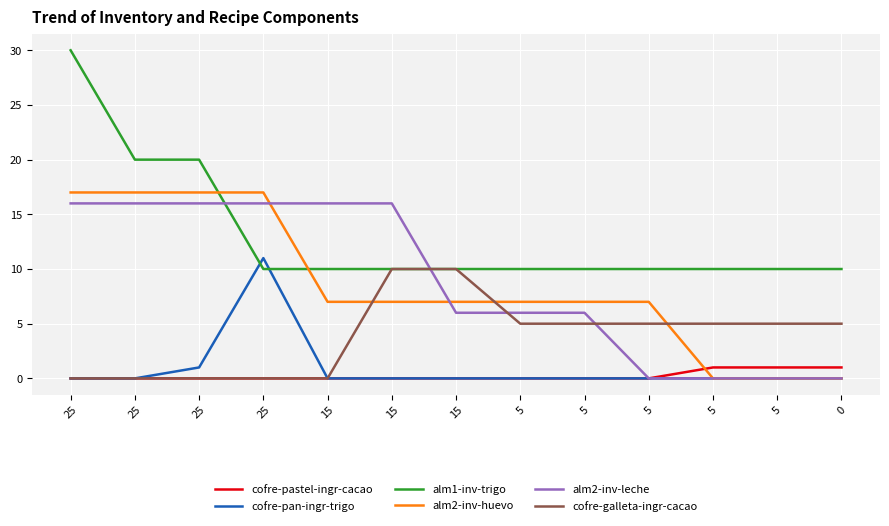

Which label corresponds to the largest value in the chart?

25